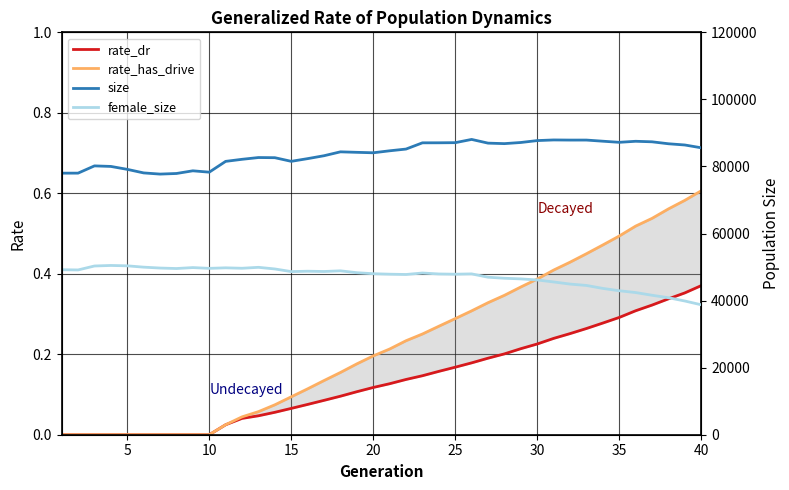

True or false: size and rate_dr cross at least once.

False